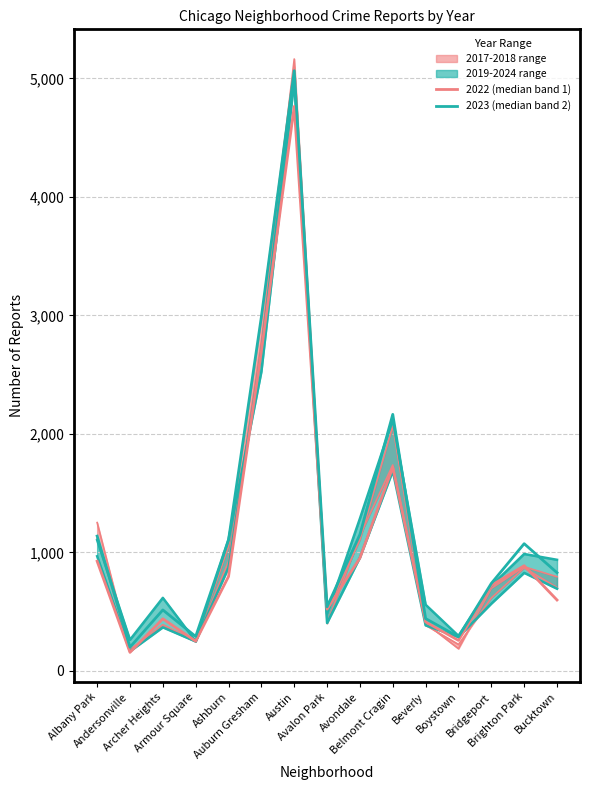

What value does the 2023 (median band 2) series have at Bucktown, to the nearest 10?

830